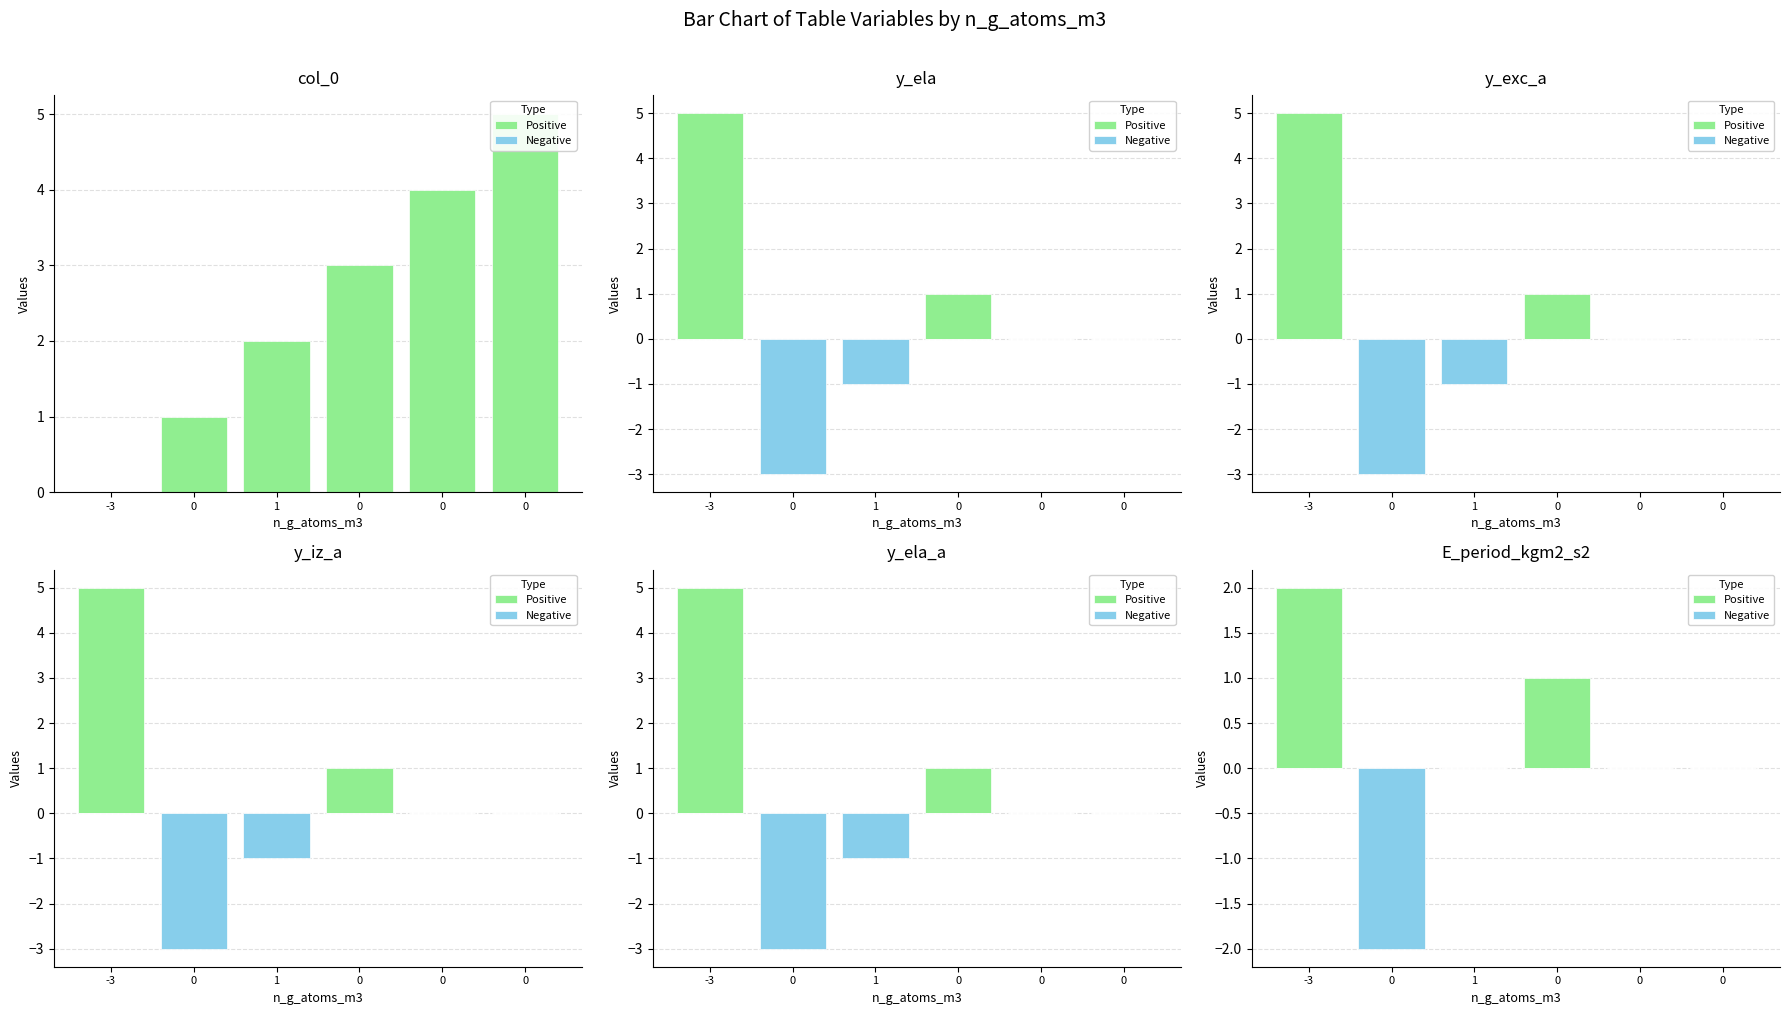

How many values in the Positive series exceed 0?

2